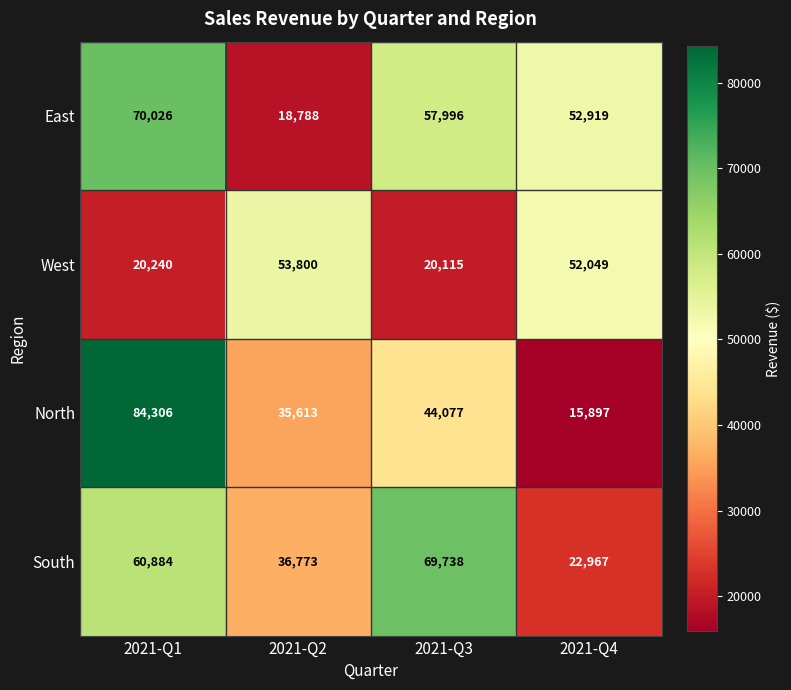

At how many categories does at least one series exceed 65821?

2